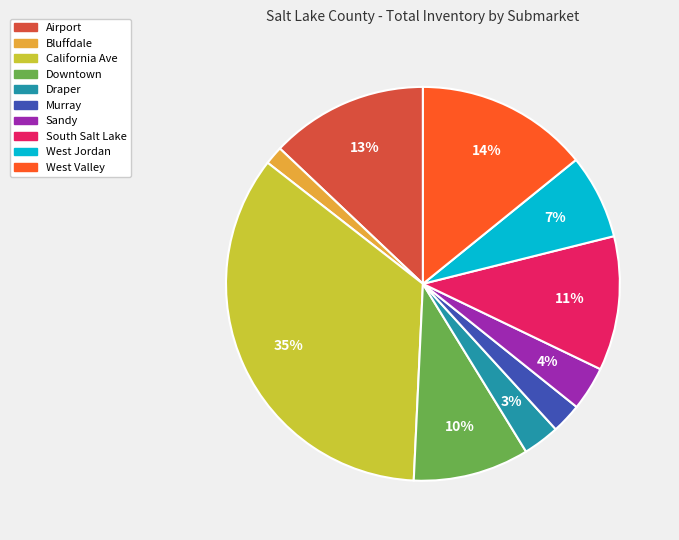

Combined, do Downtown and West Valley account for over 50%?

No